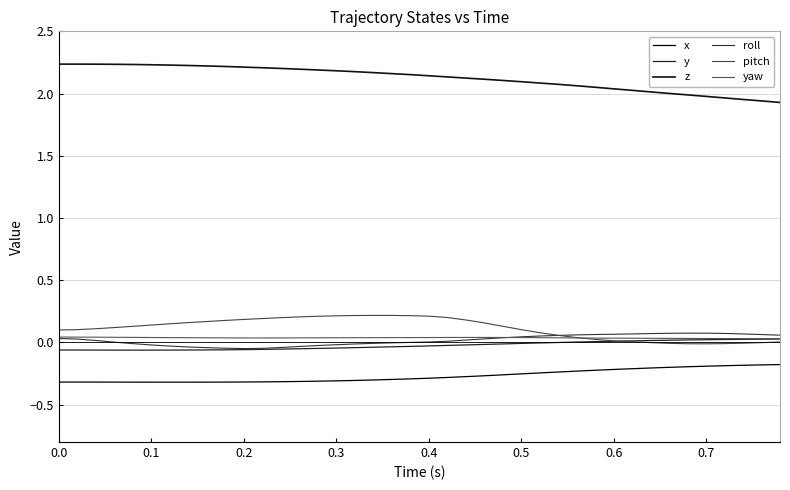

How many lines are shown in the chart?

6